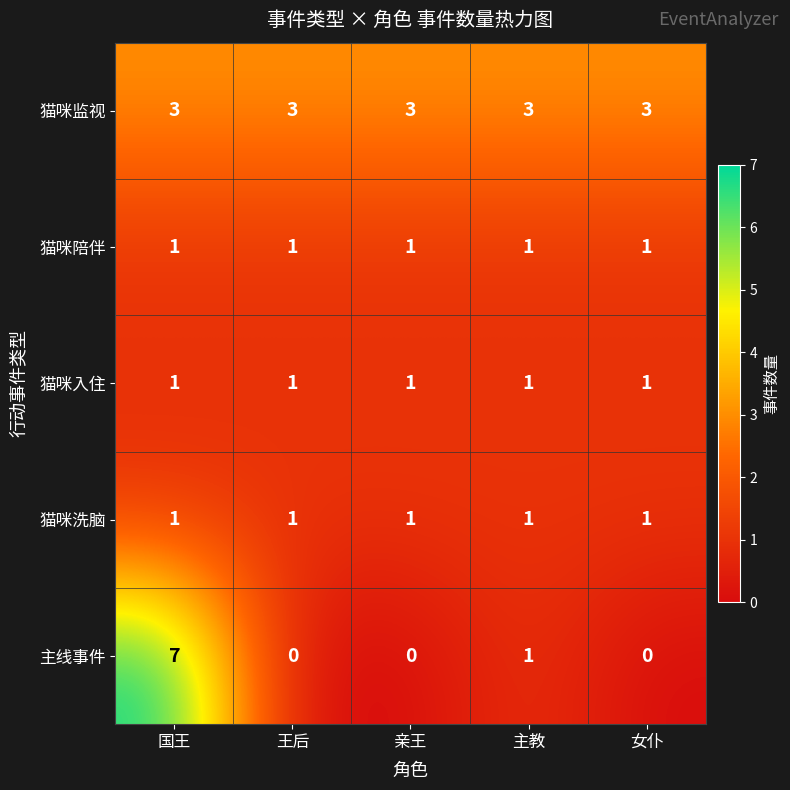

Which category has the highest value in the 主线事件 series?

国王